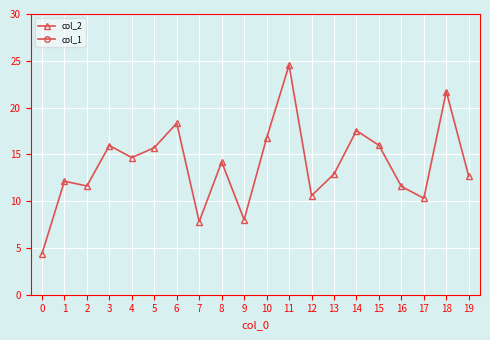

What is the value of the col_2 point at the 8th from the left?

7.8